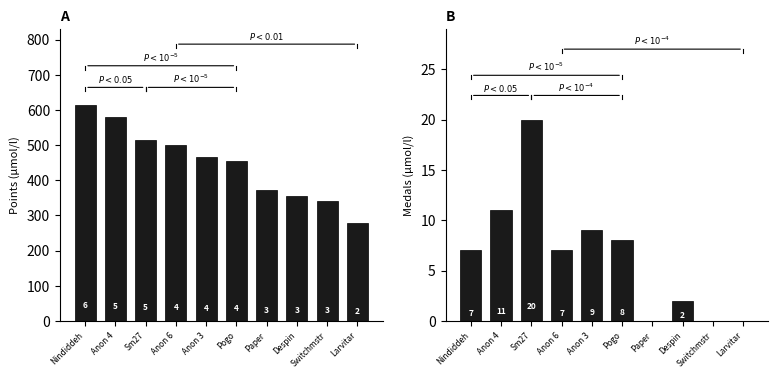

What is the label of the 3rd bar from the left?

Sm27